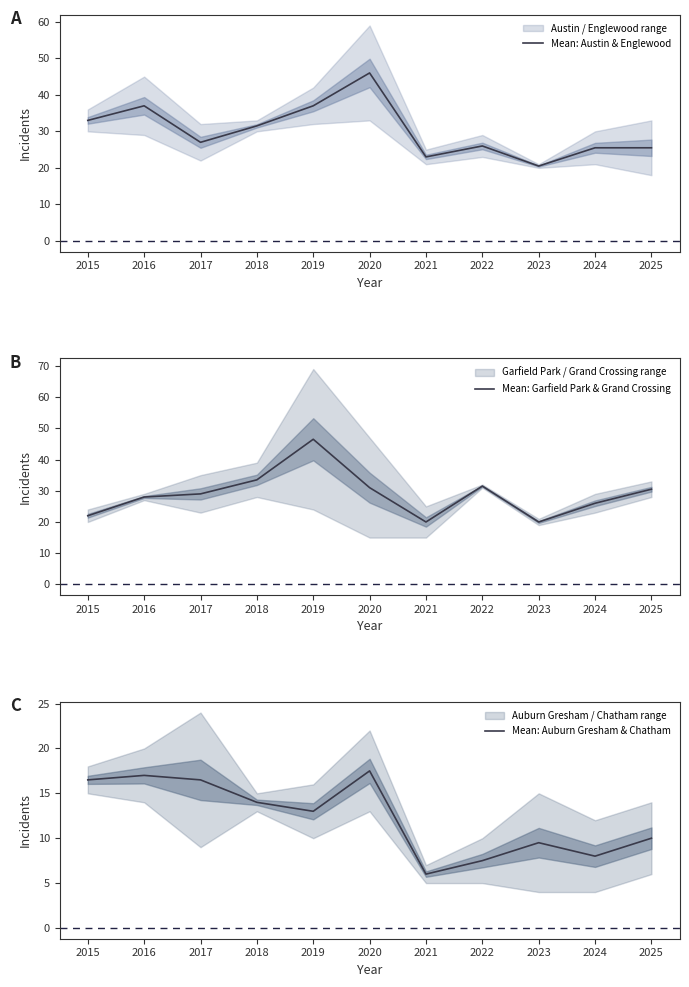

What is the sum of the Mean: Austin & Englewood values at 2019 and 2015?

70.0